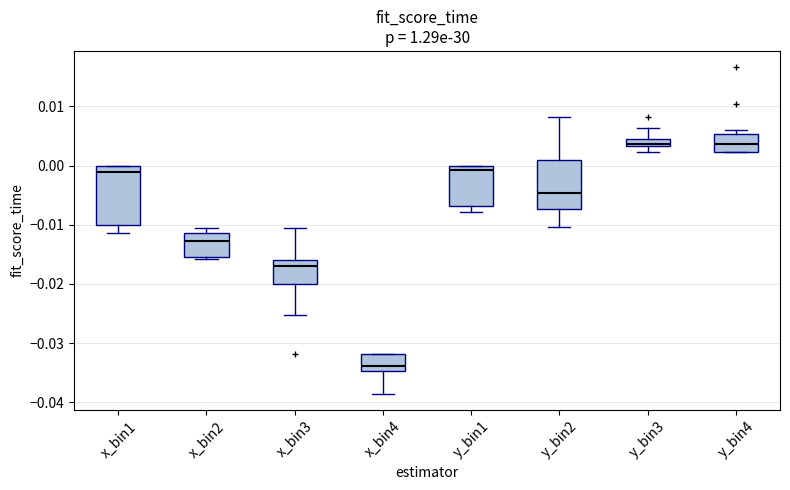

Where does the median line of the box for y_bin3 sit on the y-axis? The values are not printed on the chart, so give them approximately, as read against the axis.

0.004